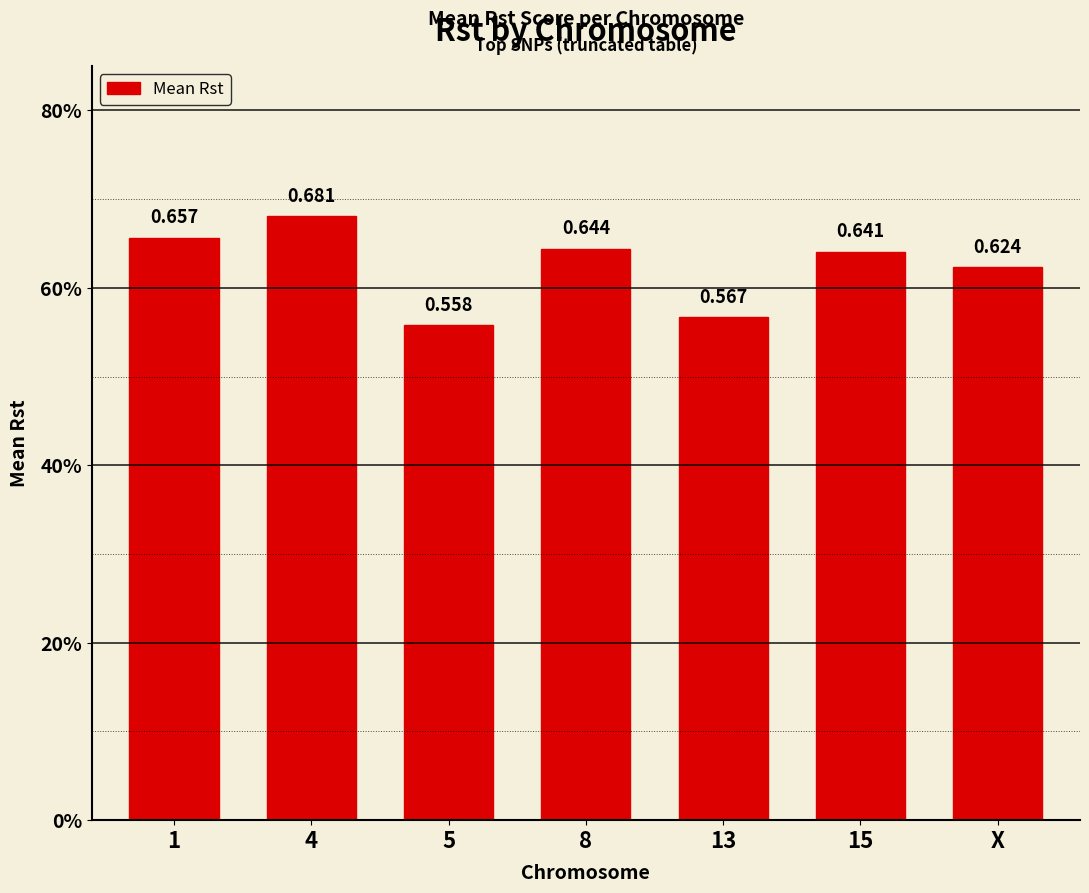

What position from the left is 4?

2